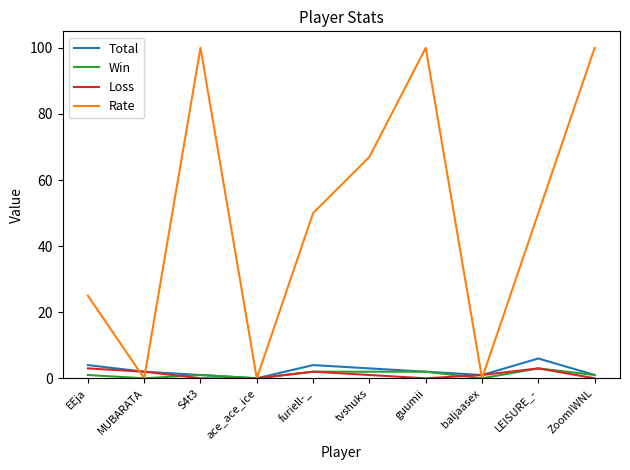

What position from the right is MUBARATA?

9